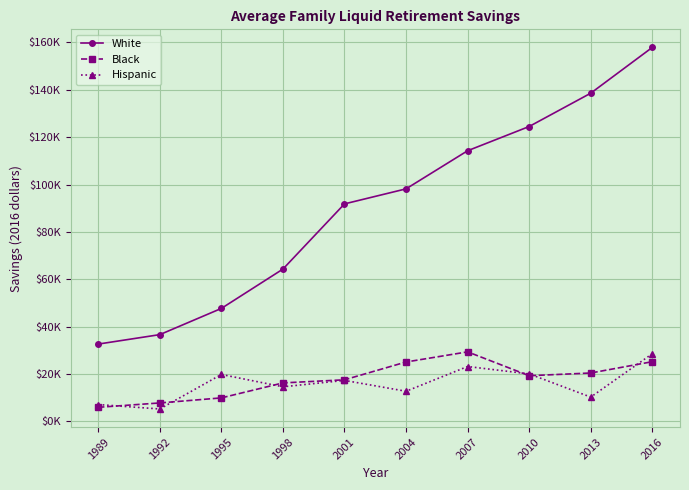

Does the chart display data point markers on the line(s)?

Yes